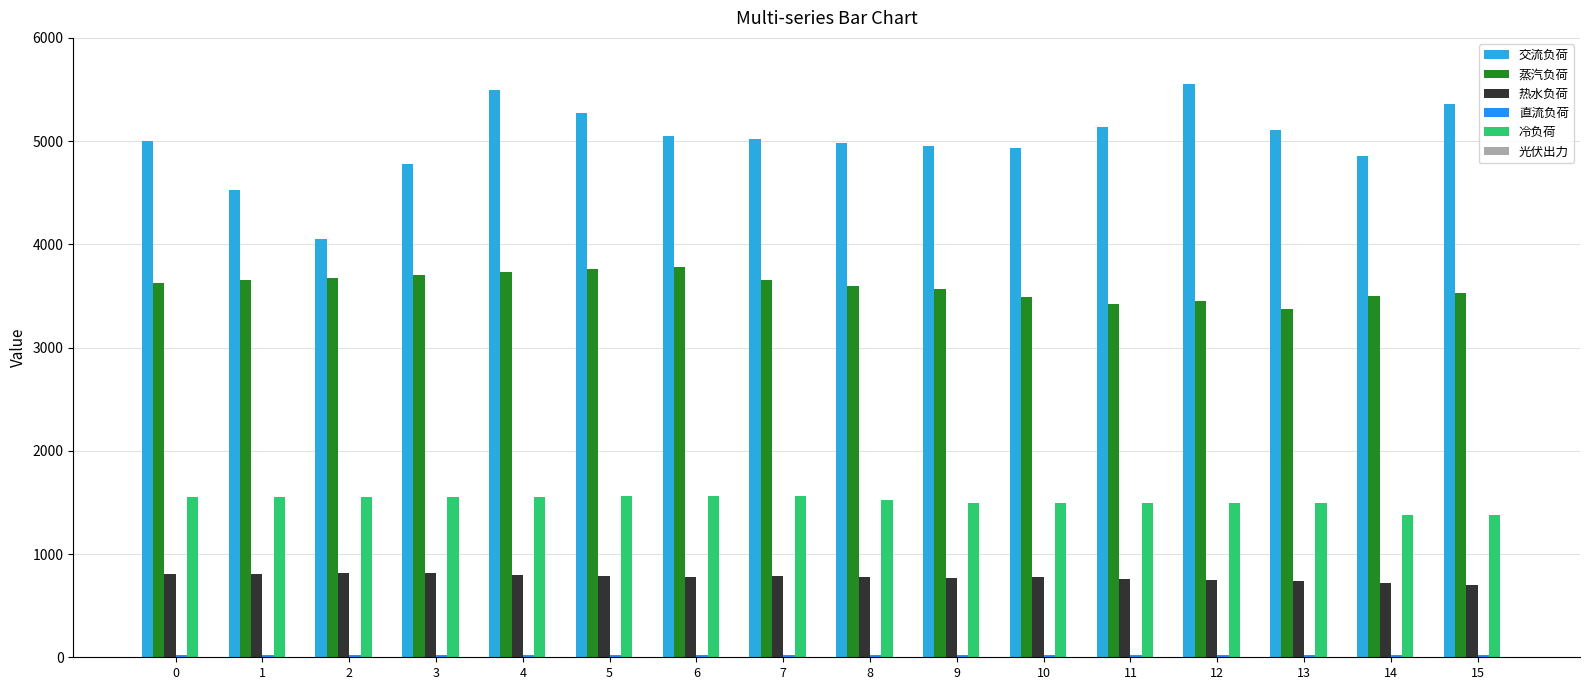

What is the sum of the 交流负荷 values at 9 and 13?

10062.5